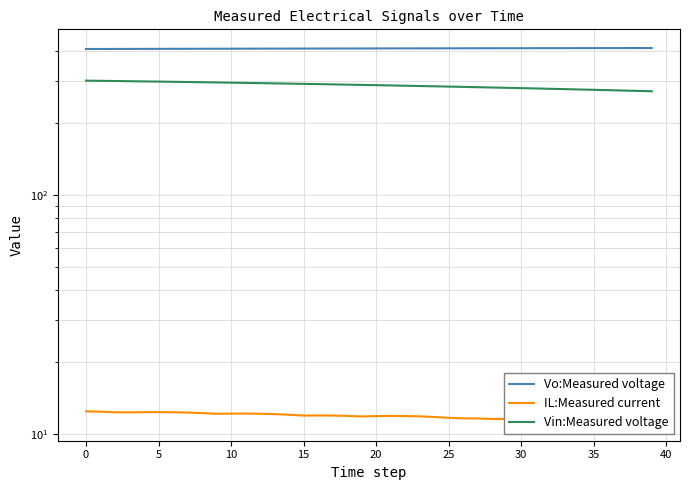

Between 26 and 35, which is larger?

26